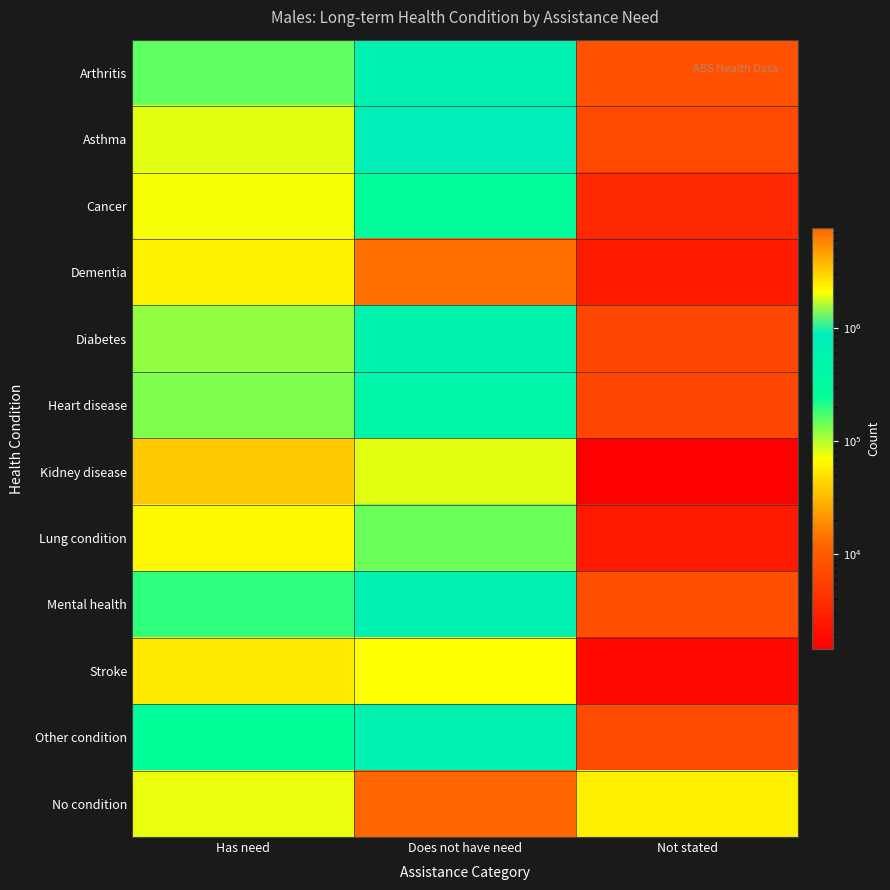

What is the difference between the highest and lowest values at Not stated?

57544